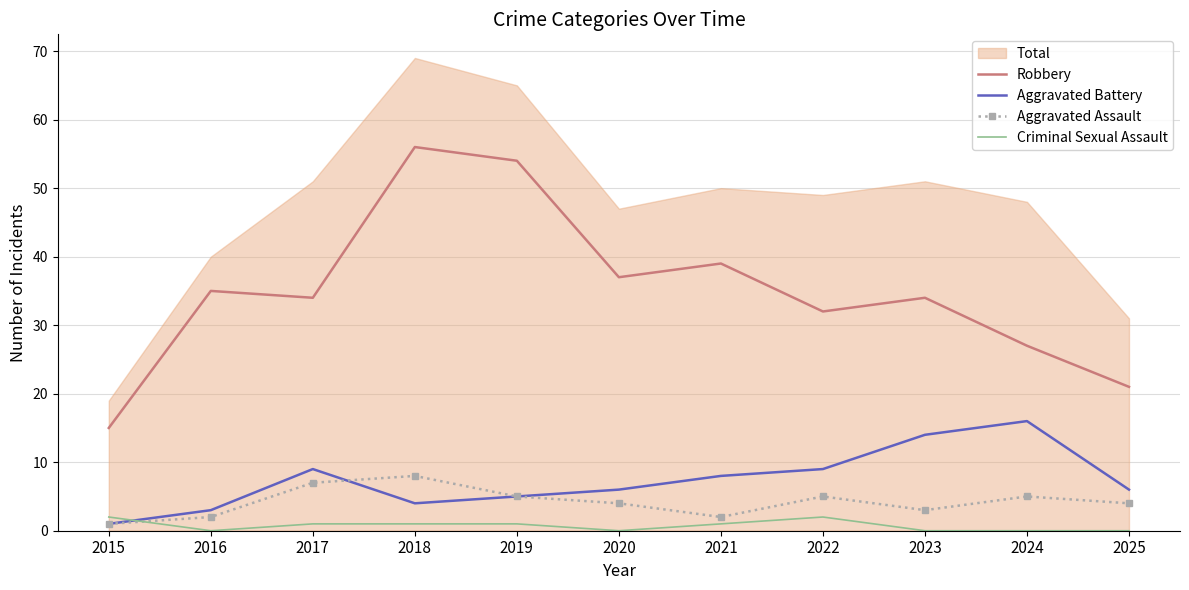

What is the value of the Robbery point at the 1st from the left?

15